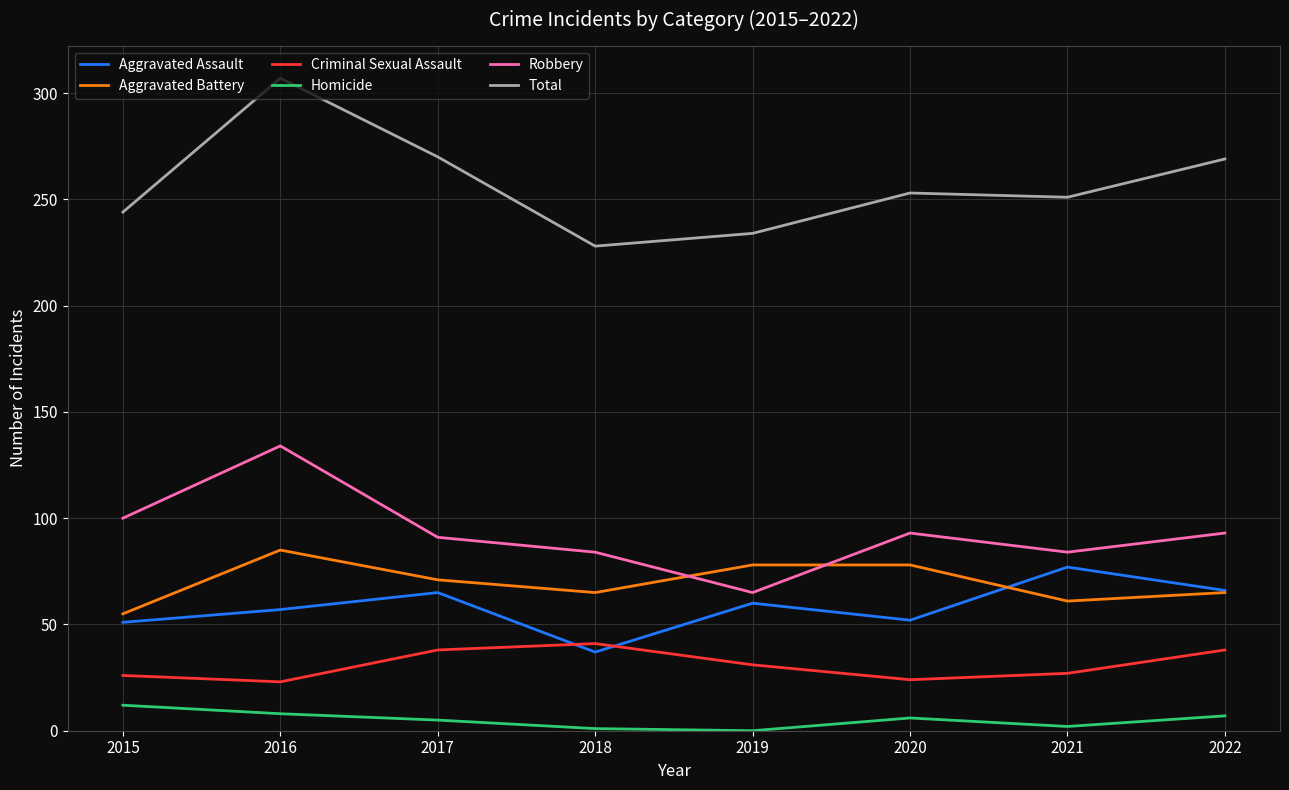

True or false: Criminal Sexual Assault and Aggravated Battery cross at least once.

False